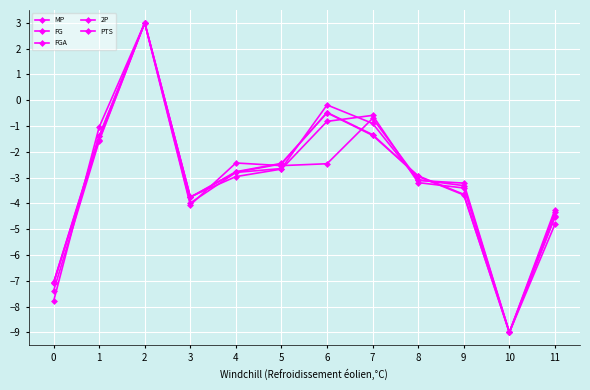

How many values in the FGA series exceed -2?

4